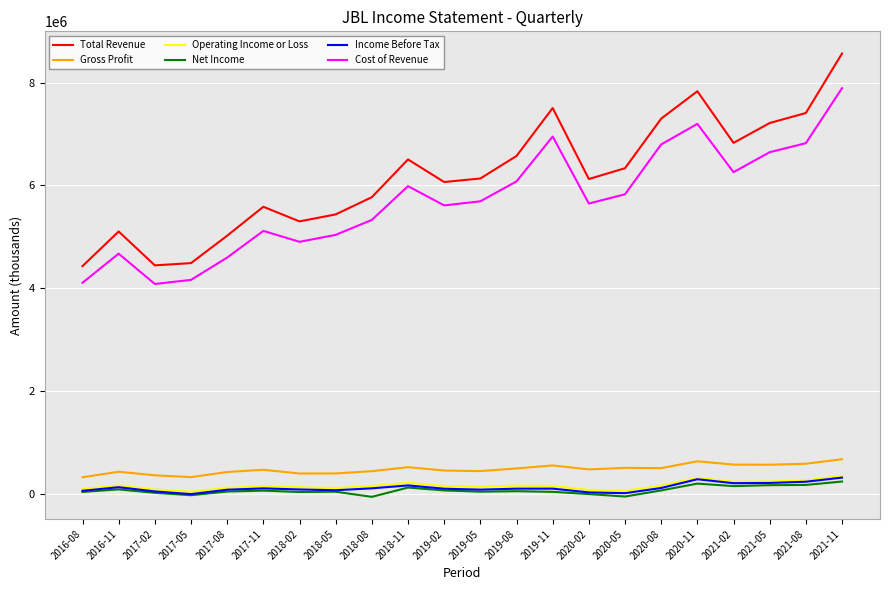

True or false: Cost of Revenue and Income Before Tax intersect in this chart.

False